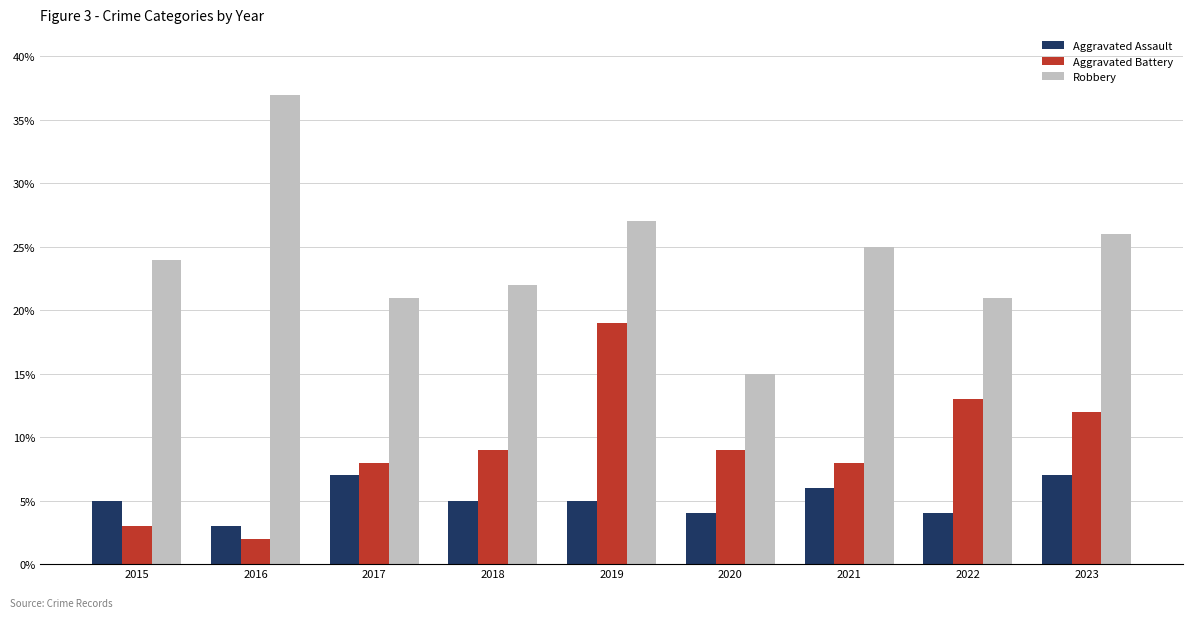

Reading right to left, list all the values displayed in this chart.

Aggravated Assault: 7	4	6	4	5	5	7	3	5
Aggravated Battery: 12	13	8	9	19	9	8	2	3
Robbery: 26	21	25	15	27	22	21	37	24